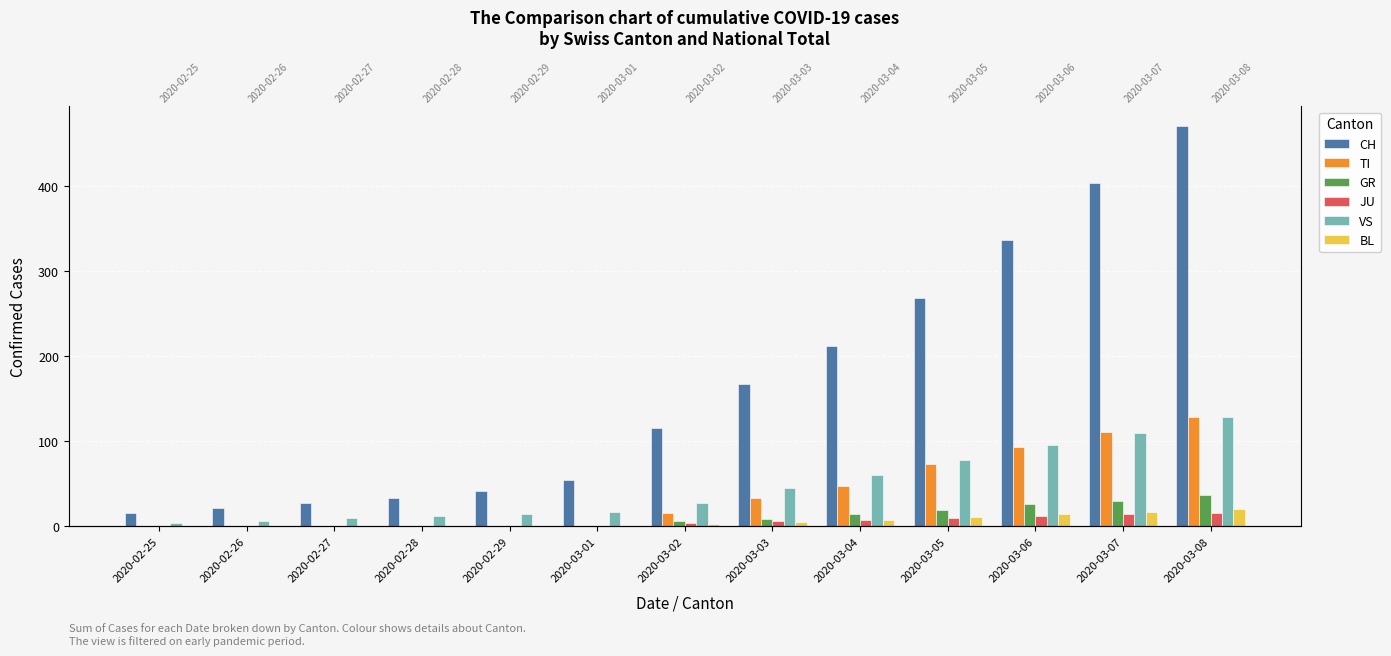

What is the maximum value shown in the chart?

470